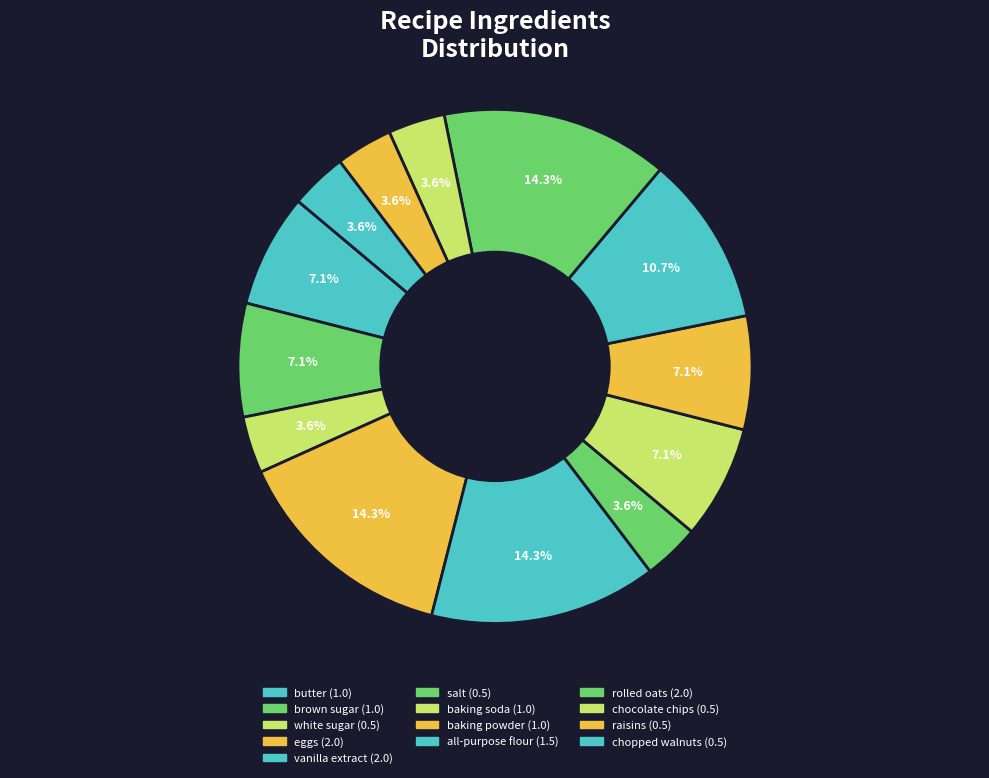

What percentage is NOT represented by raisins?

96.4%